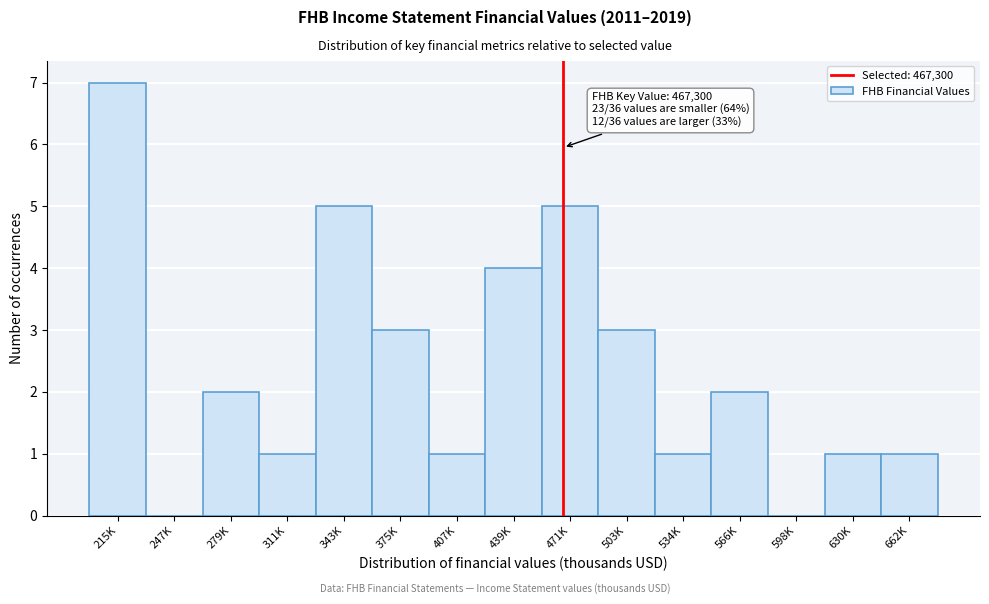

Reading left to right, what are all the values shown in this chart?

215K=7	247K=0	279K=2	311K=1	343K=5	375K=3	407K=1	439K=4	471K=5	503K=3	534K=1	566K=2	598K=0	630K=1	662K=1